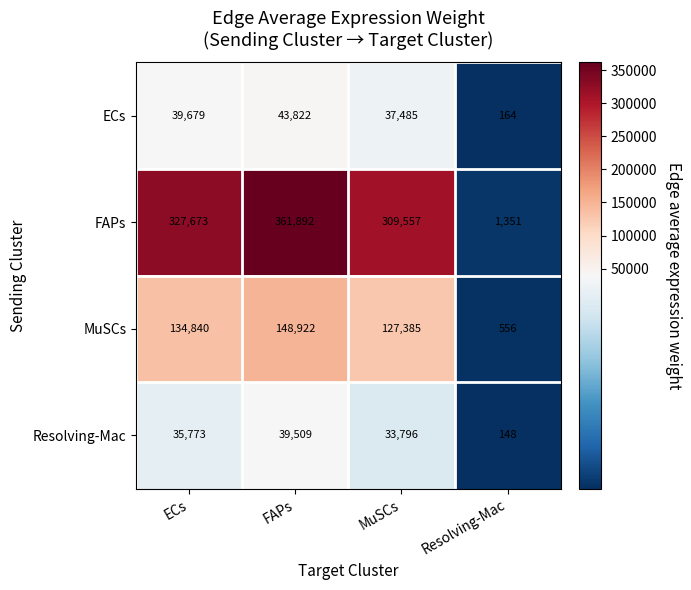

At which label is FAPs closest to 181621?

MuSCs